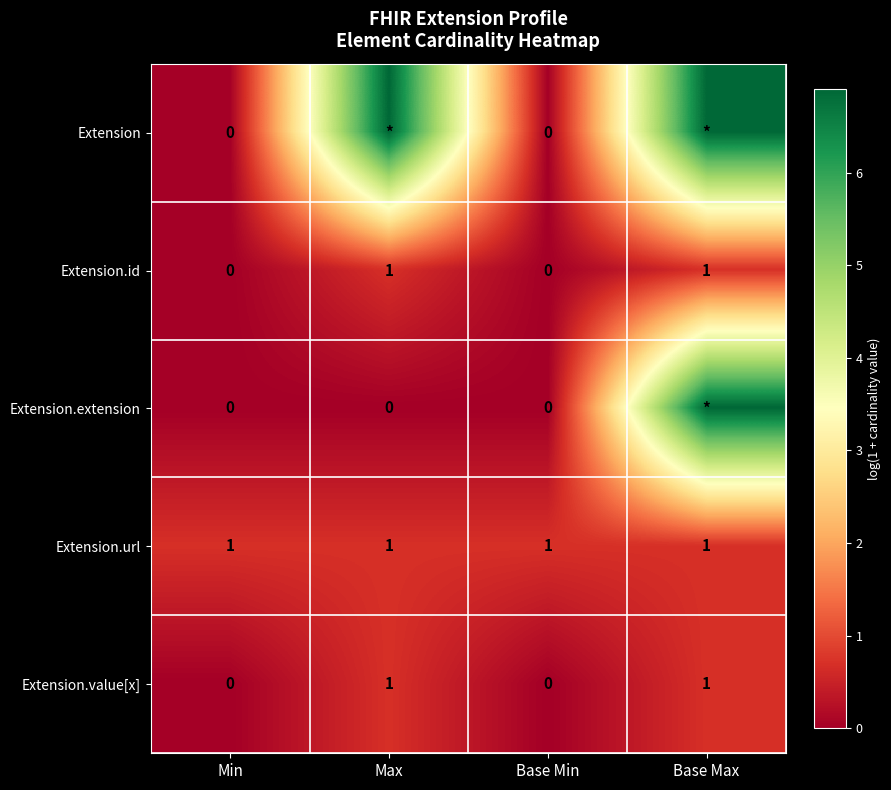

How many values in the Extension.id series are below 1?

2